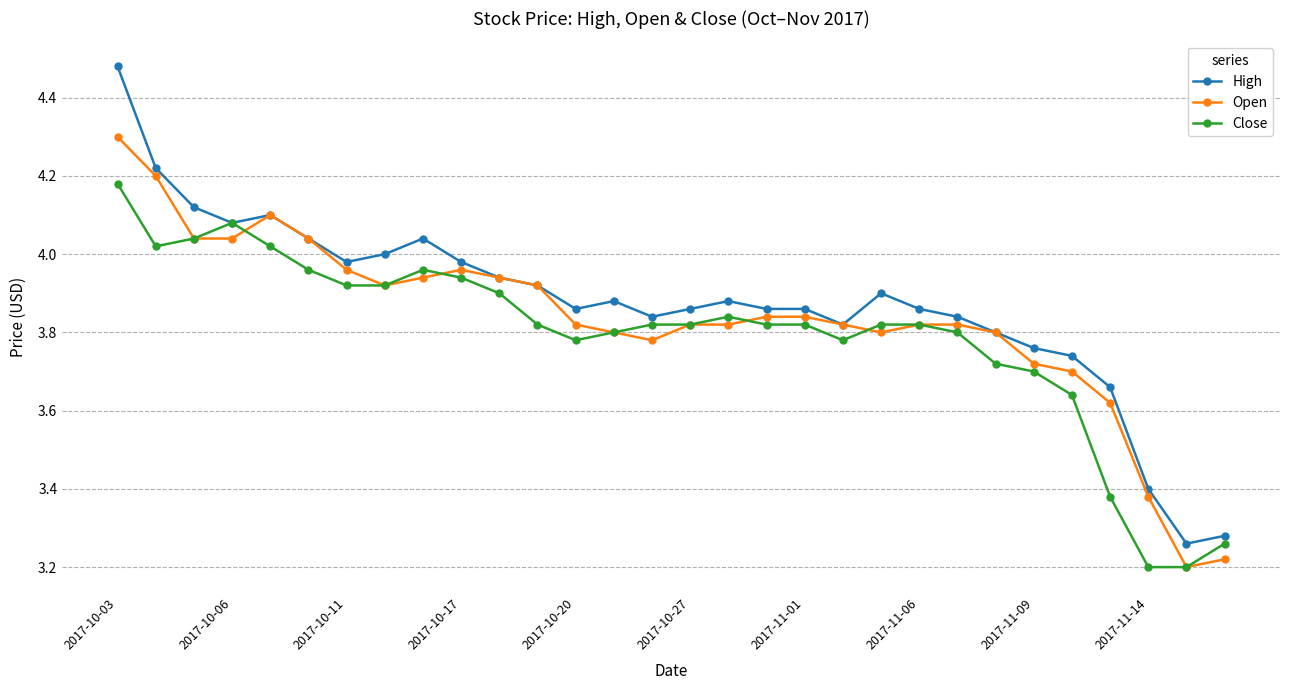

Which series has the widest spread of values?

High